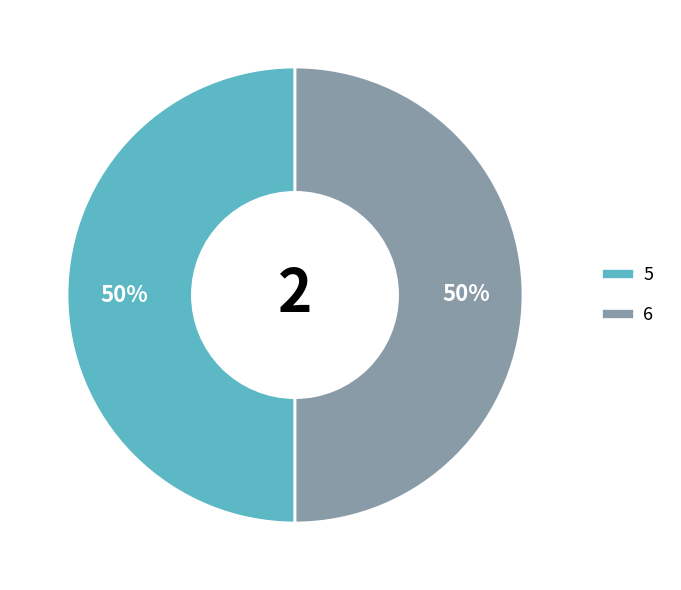

How many slices are in this pie chart?

2